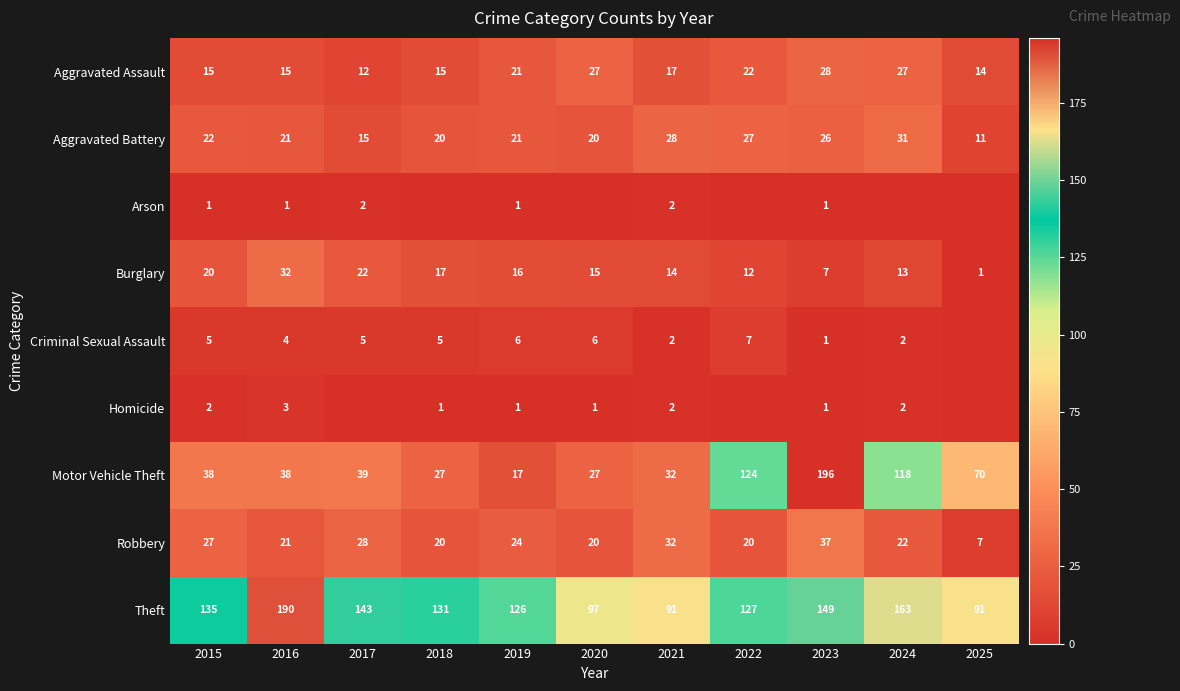

Read the Robbery value at 2016.

21